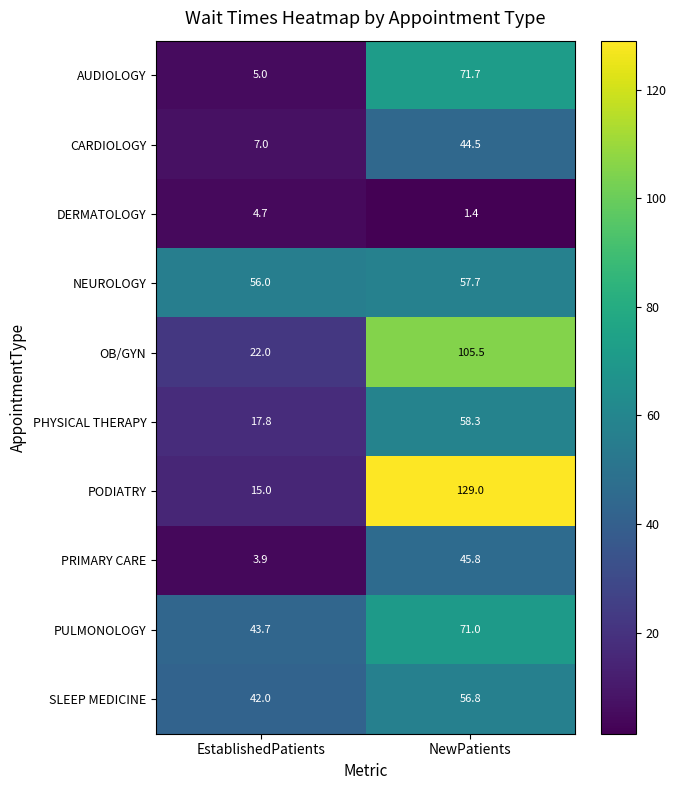

What is the total value across all series at EstablishedPatients?

217.1